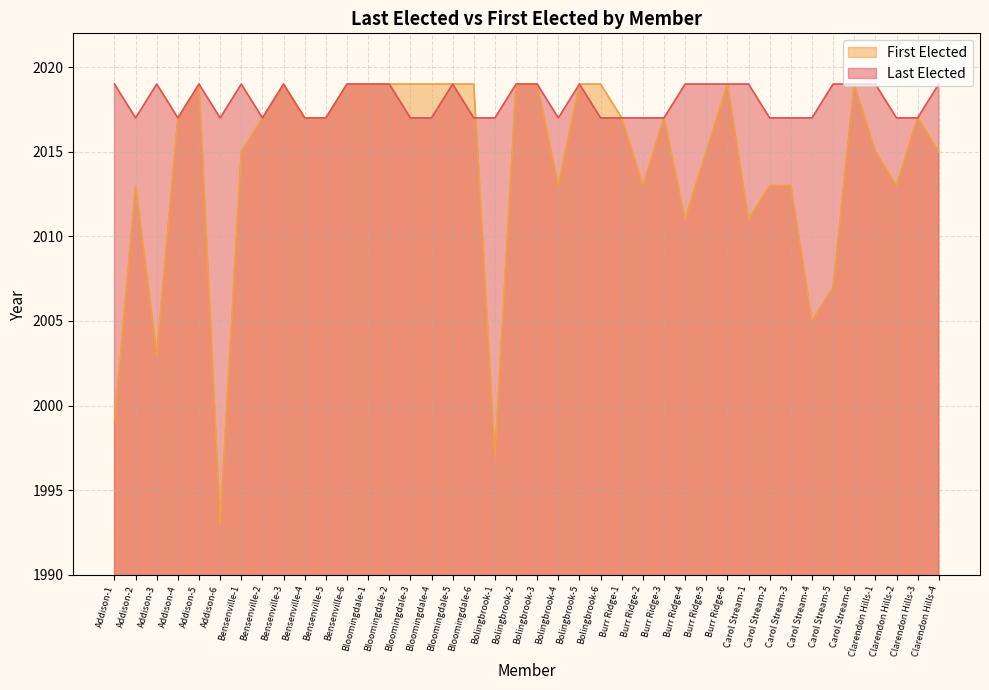

Which series has the widest spread of values?

First Elected